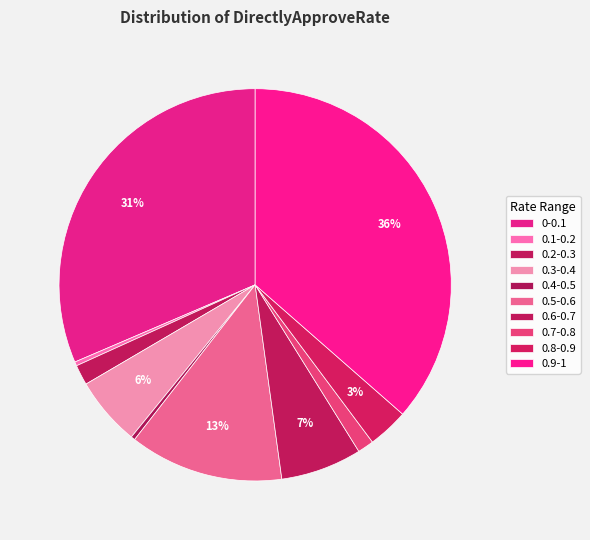

The 0.5-0.6 slice represents 23% of the pie. True or false?

False